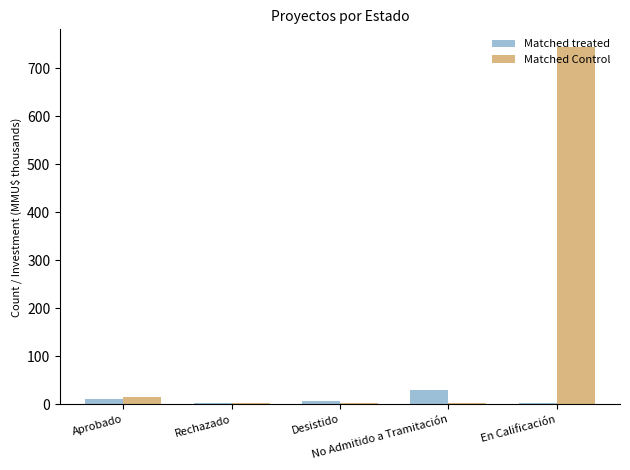

What is the greatest value displayed?

744.0